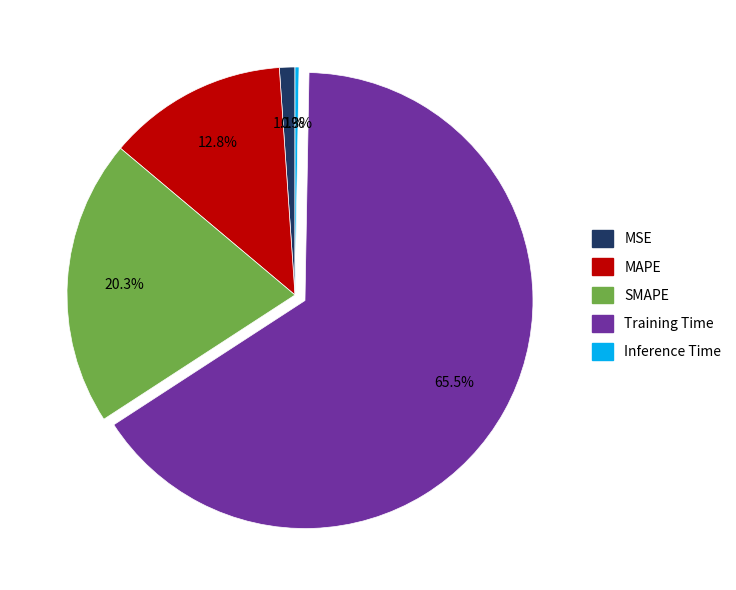

What is the majority slice?

Training Time